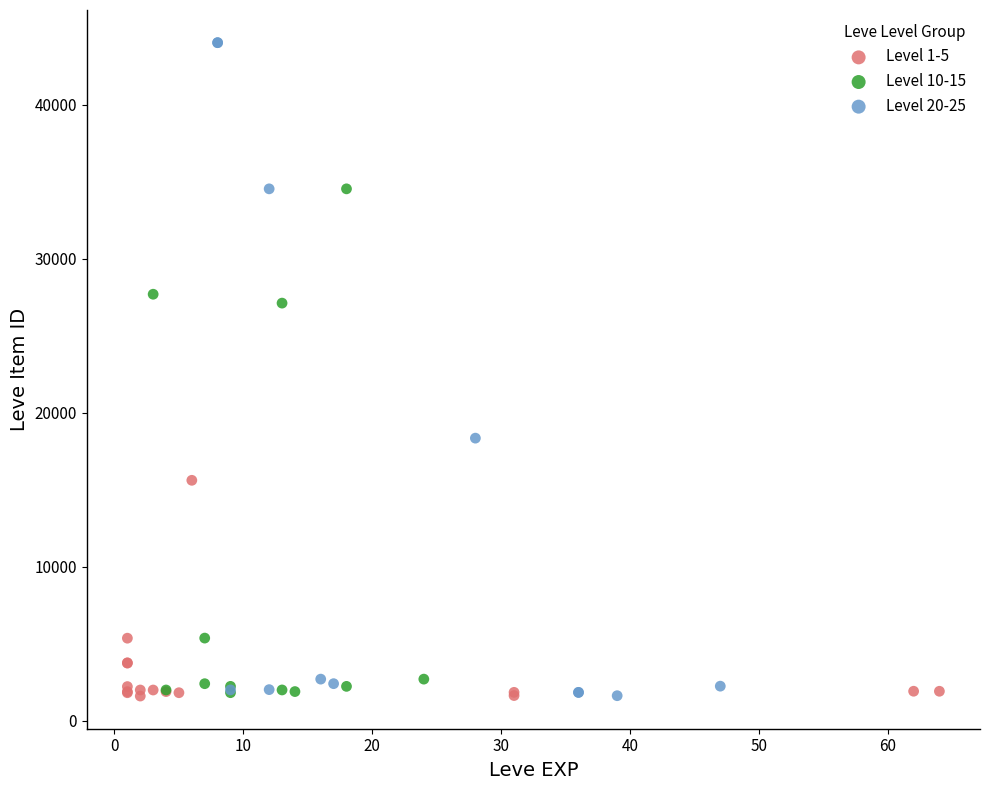

Which series has the largest Y range (max minus min)?

Level 20-25